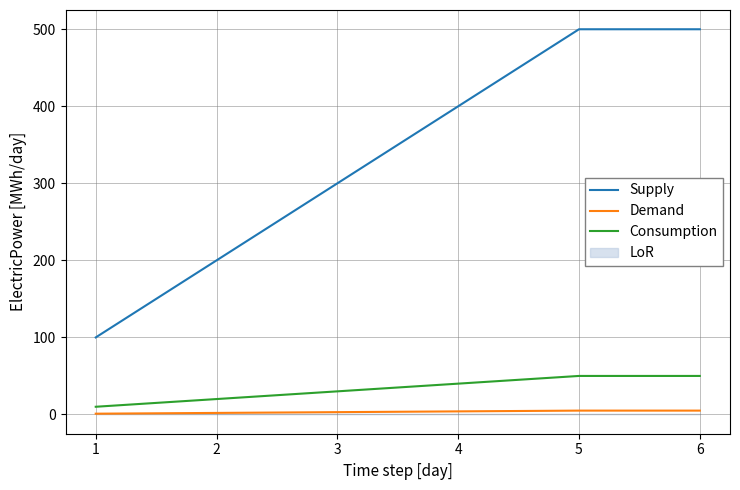

True or false: Supply and Demand intersect in this chart.

False